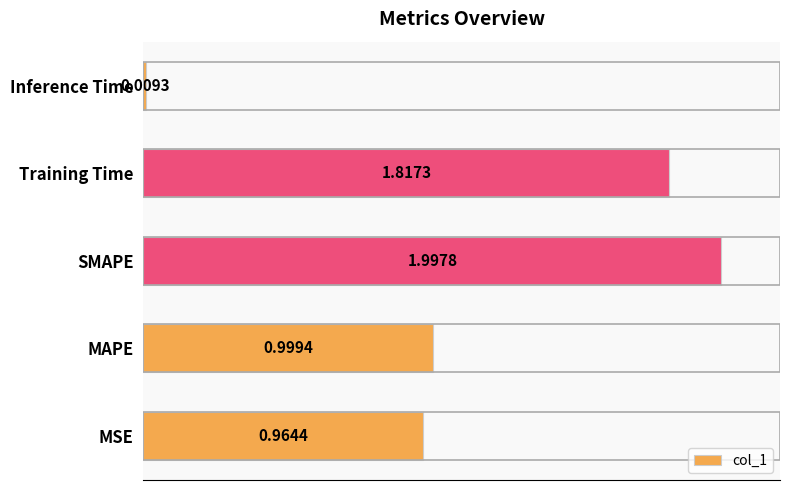

List the labels in order of value, largest first.

SMAPE, Training Time, MAPE, MSE, Inference Time